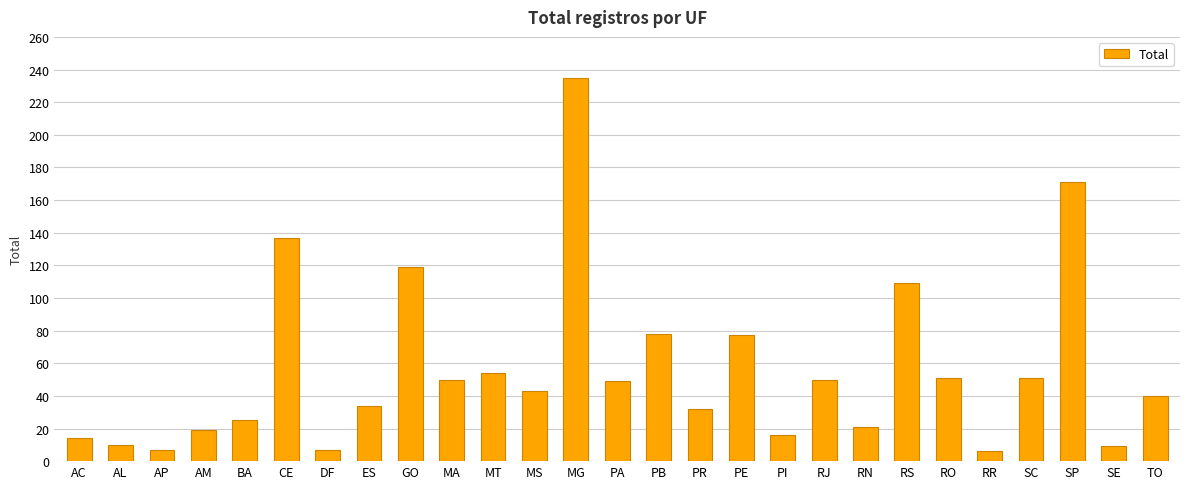

What is the smallest value displayed?

6